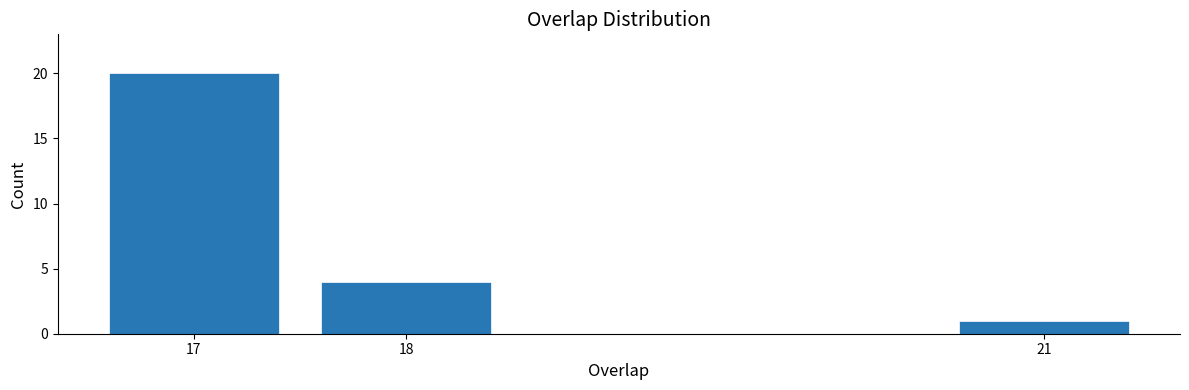

Reading left to right, what are all the values shown in this chart?

20	4	1